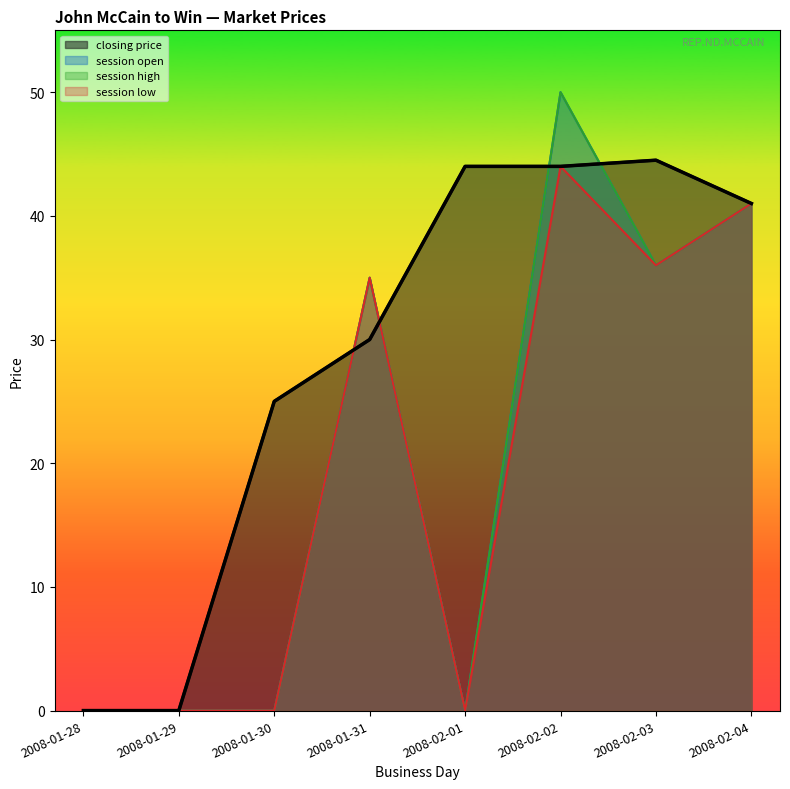

Reading right to left, extract all data points from this chart.

closing price: 41.0	44.5	44.0	44.0	30.0	25.0	0.0	0.0
session open: 41.0	36.0	50.0	0.0	35.0	0.0	0.0	0.0
session high: 41.0	36.0	50.0	0.0	35.0	0.0	0.0	0.0
session low: 41.0	36.0	44.0	0.0	35.0	0.0	0.0	0.0